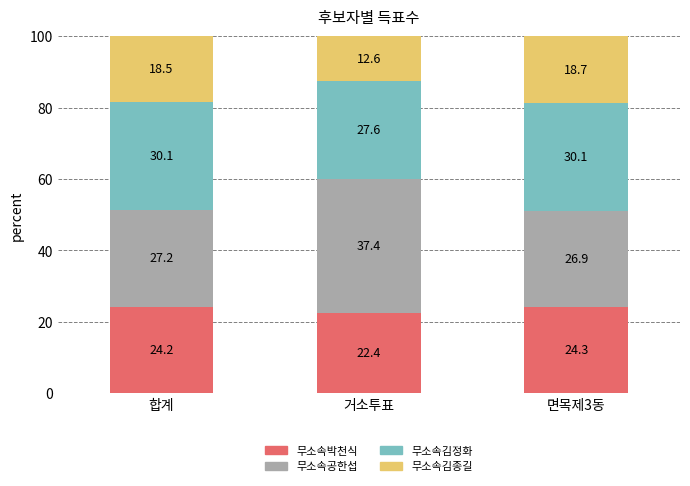

List the labels in order of 무소속박천식 value, smallest first.

거소투표, 합계, 면목제3동